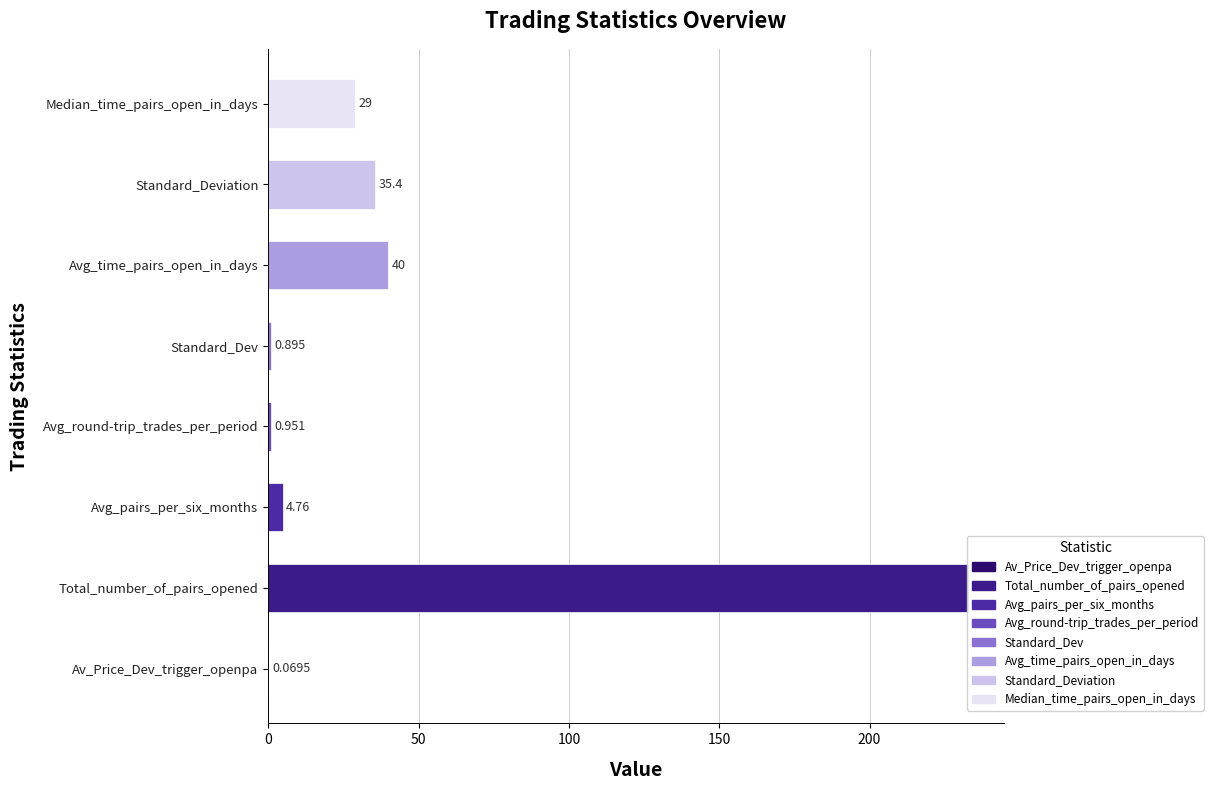

What is the smallest value displayed?

0.1